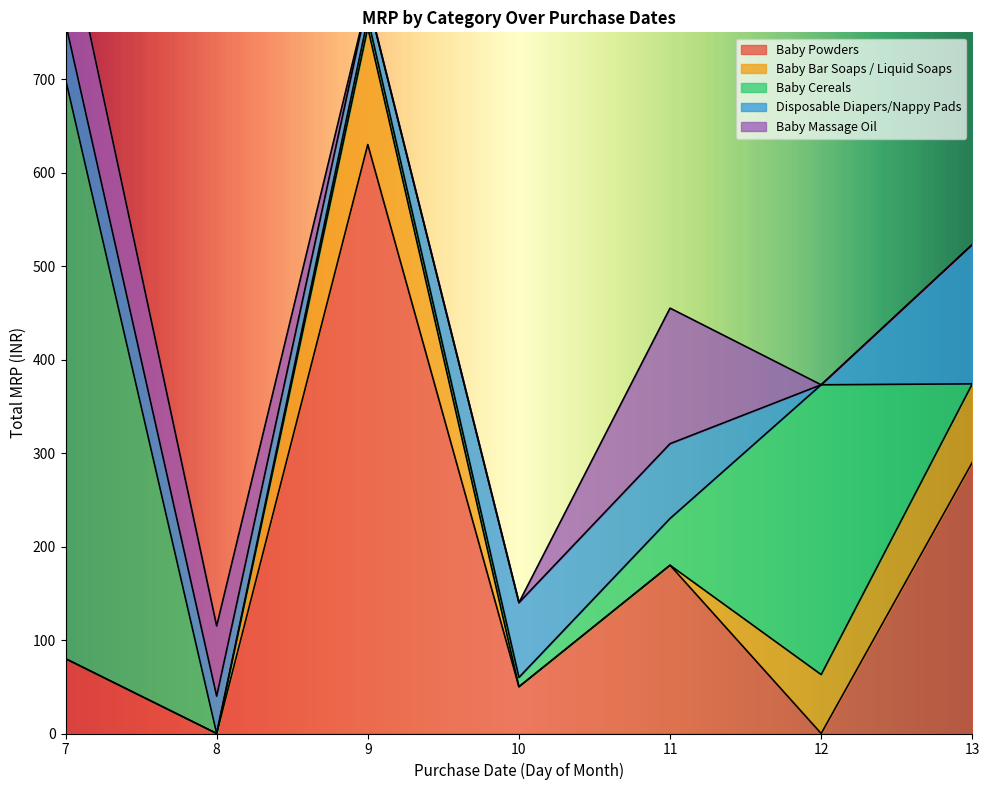

The value of Baby Powders at 9 is 156. True or false?

False